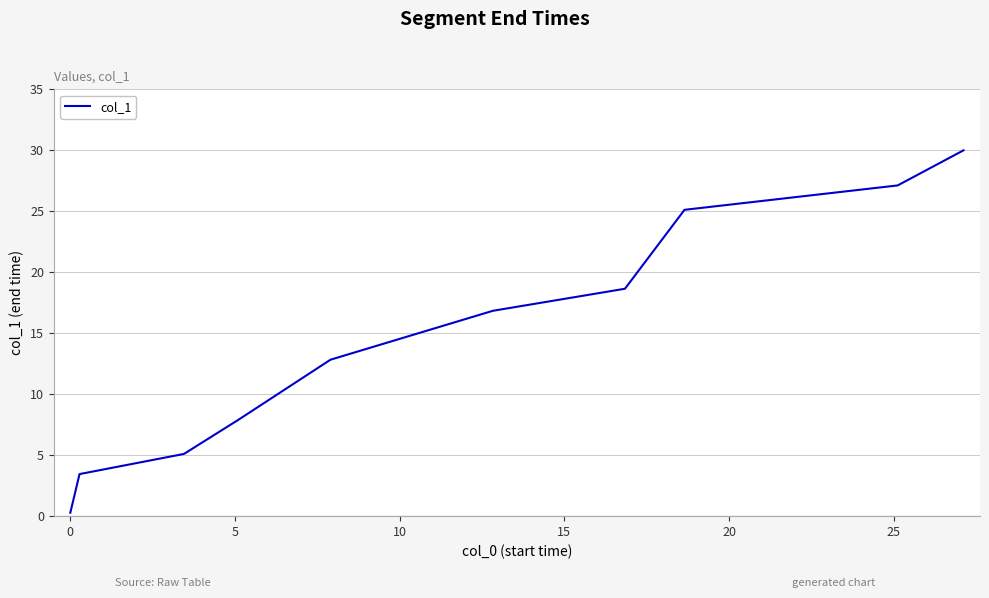

How many distinct data groups are displayed?

1